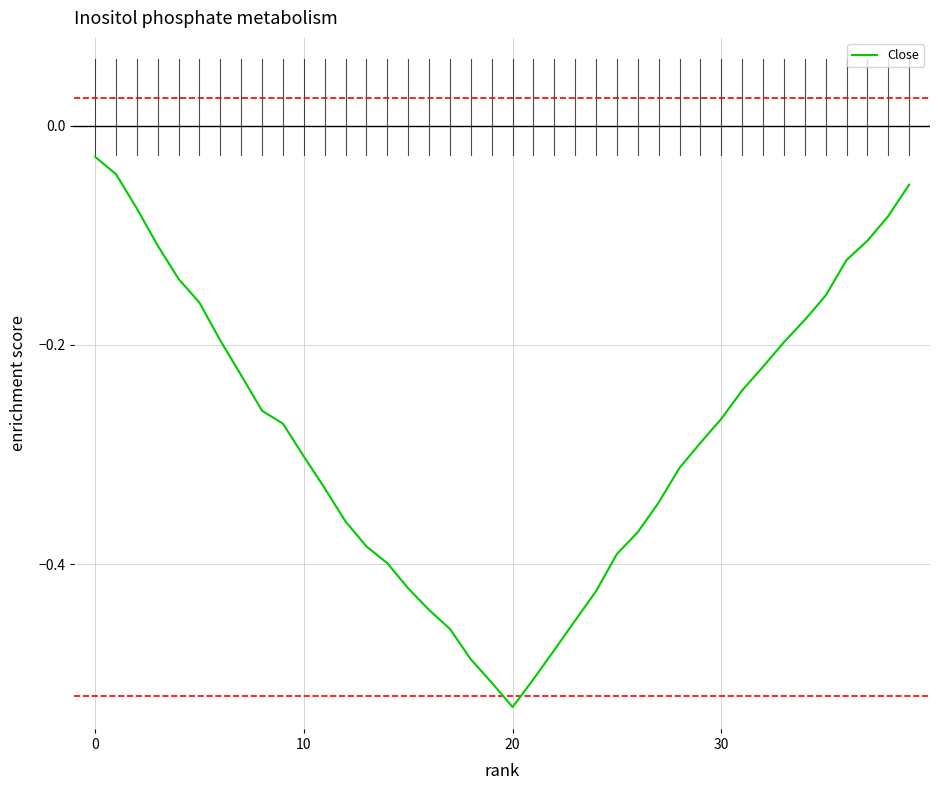

What is the difference between the maximum and minimum values?

0.5